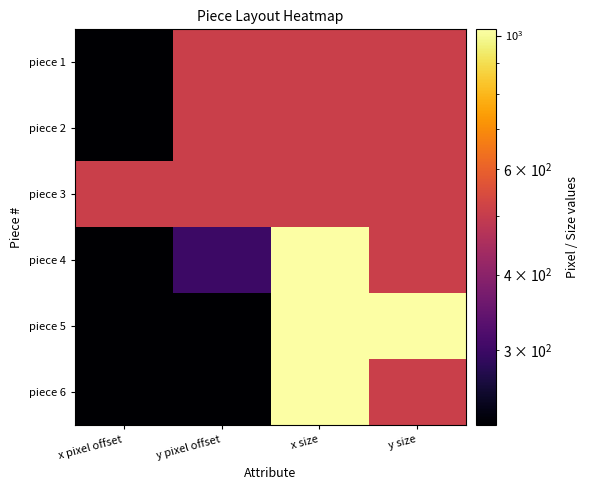

What is the total value across all series at y pixel offset?

1836.2